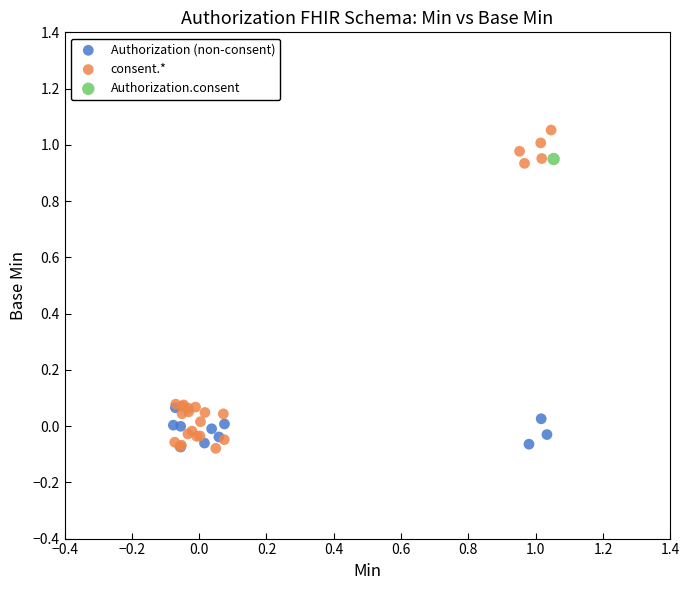

Which series reaches the maximum Y coordinate?

consent.*